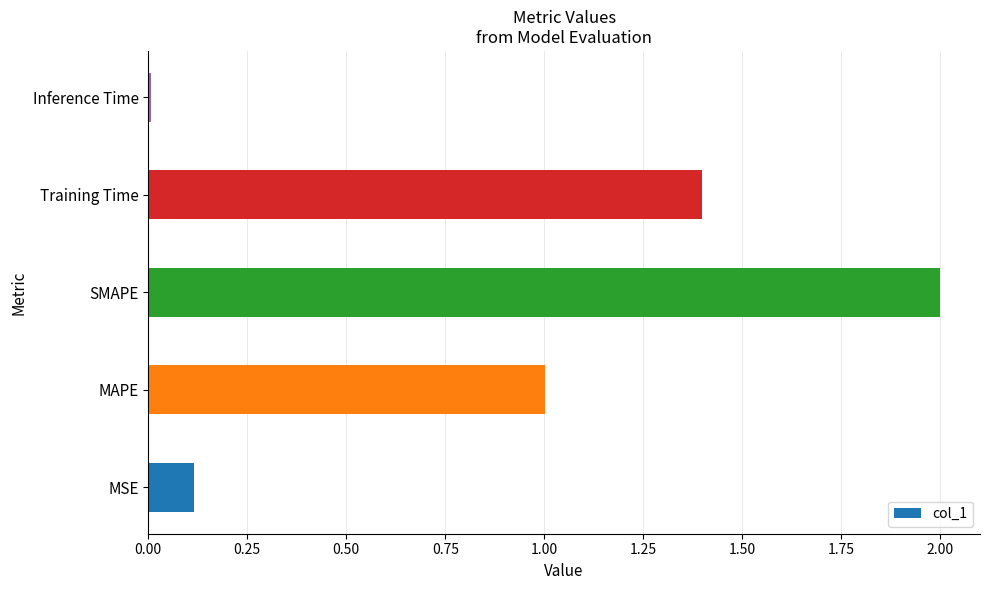

Which category has the lowest value across all series?

Inference Time